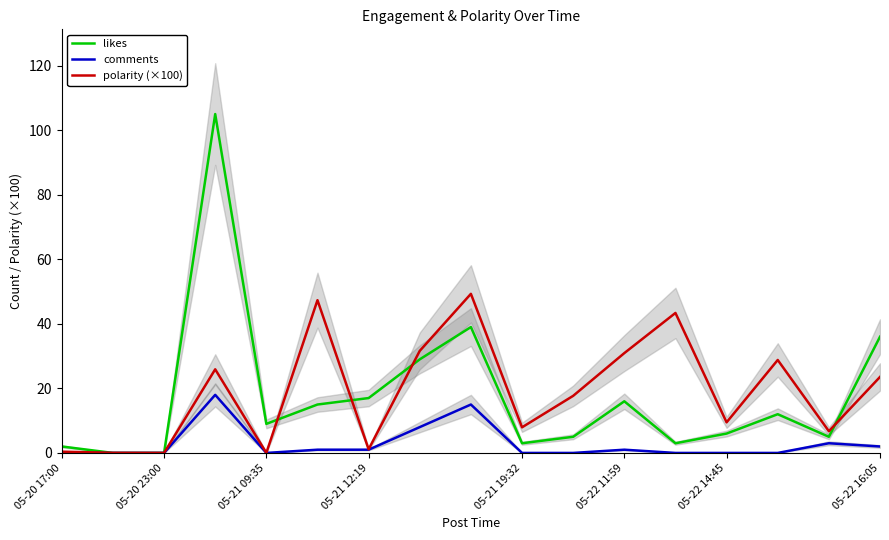

What is the maximum value for polarity (×100)?

49.3